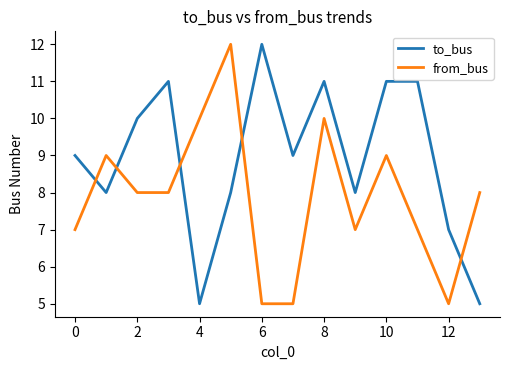

True or false: from_bus and to_bus cross at least once.

True